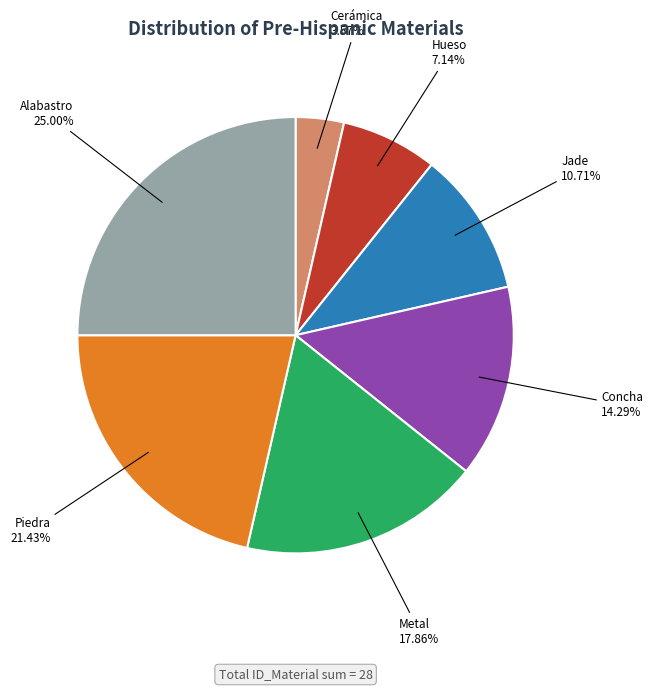

What percentage is the Metal slice, to the nearest percent?

18%